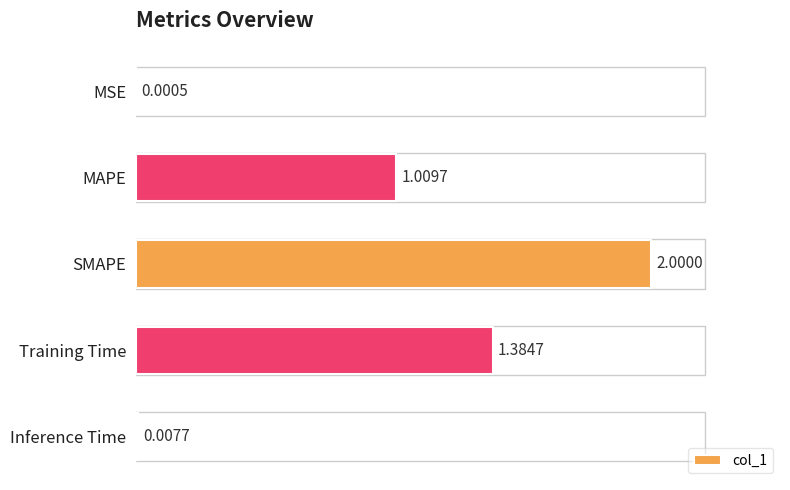

At which category does the chart reach its peak across all series?

SMAPE